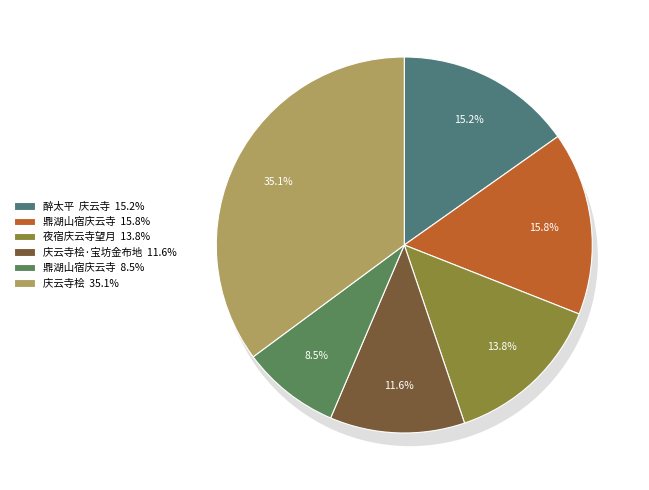

How many segments does this pie chart have?

6